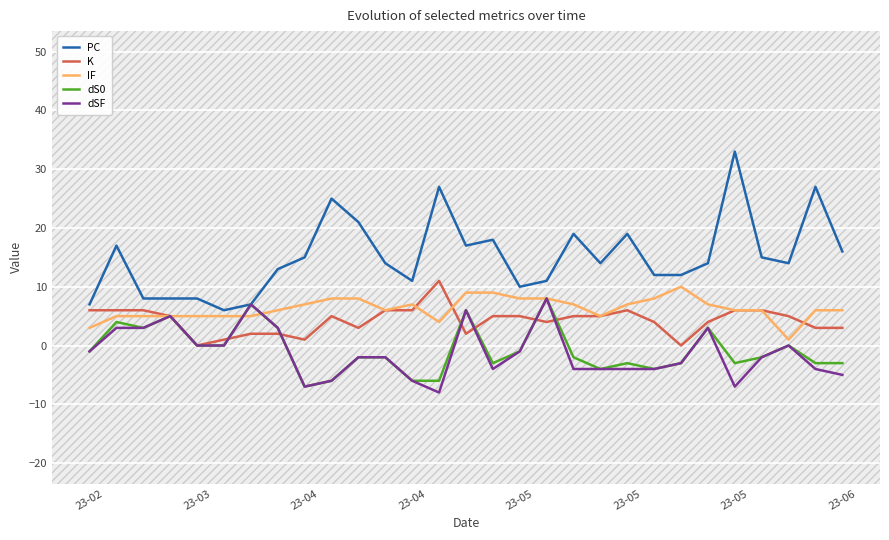

Does the chart display data point markers on the line(s)?

No